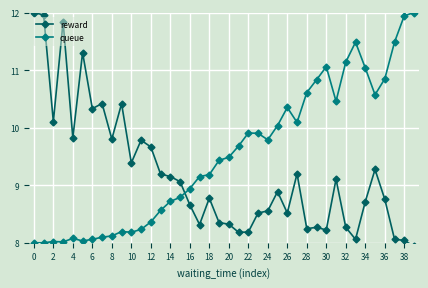

In reward, how many points are lower than both neighbors (excluding endpoints)?

11